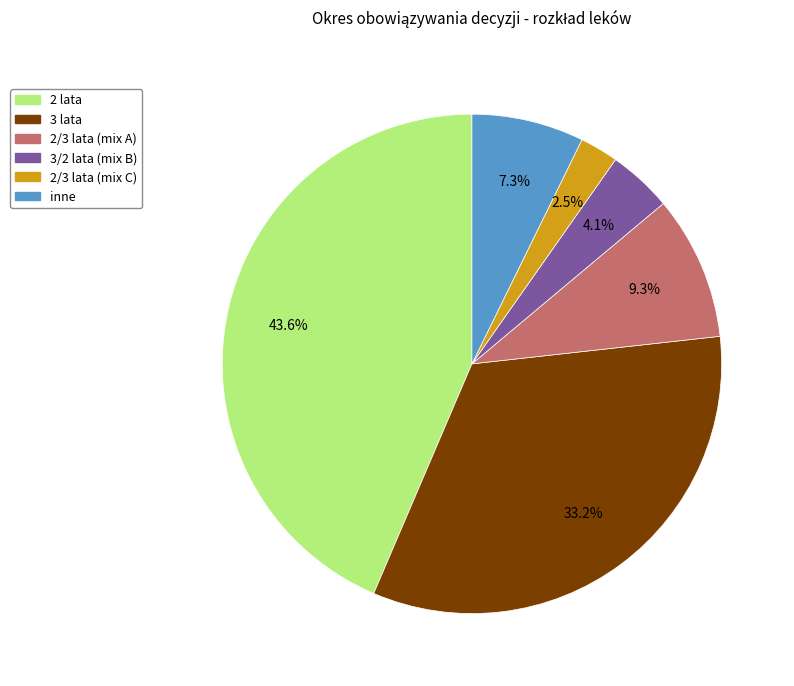

Does any single category account for the majority?

No